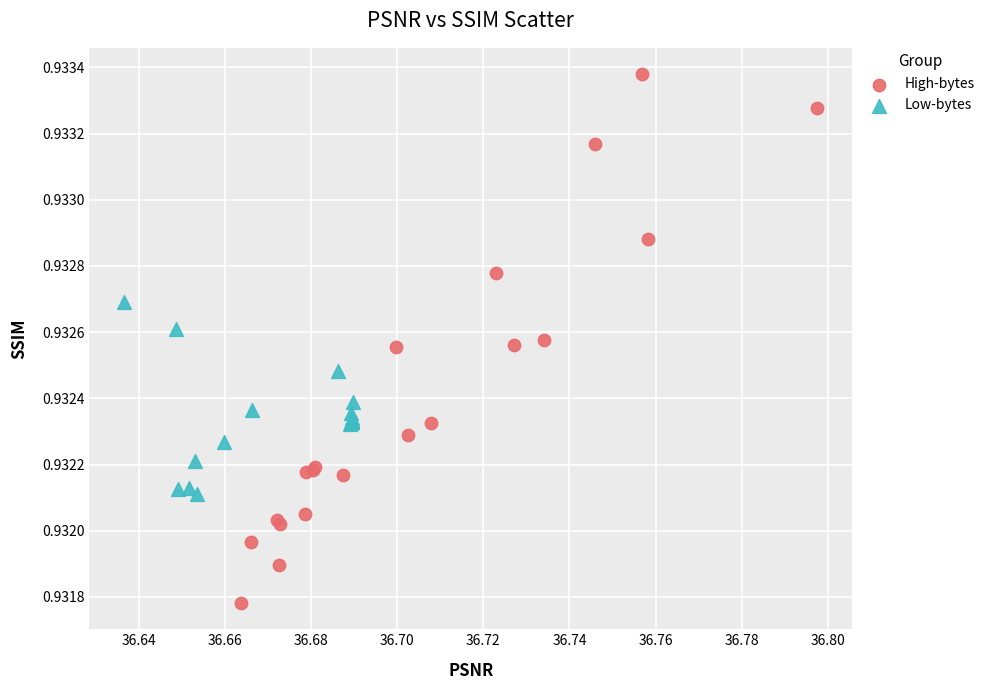

Which series contains the lowest Y value?

High-bytes